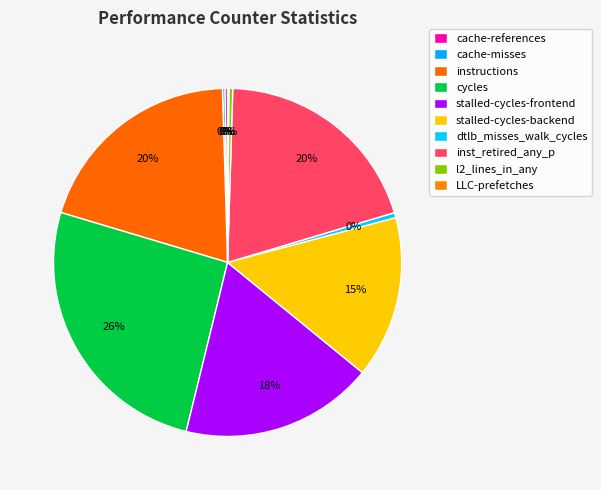

Do LLC-prefetches and stalled-cycles-backend together represent more than half of the pie?

No